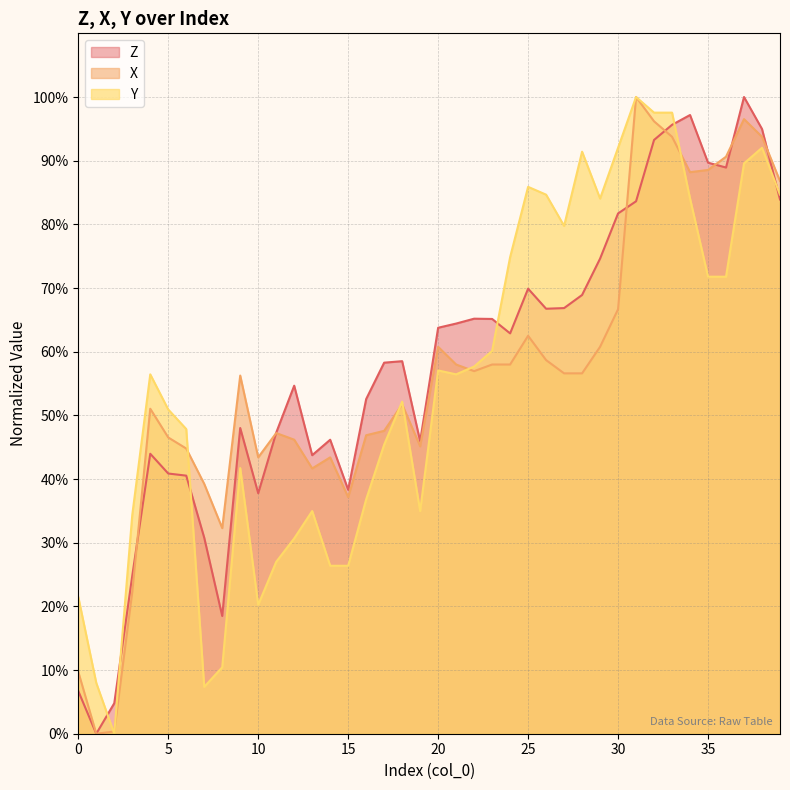

Where do X and Y first cross each other?

1 and 2